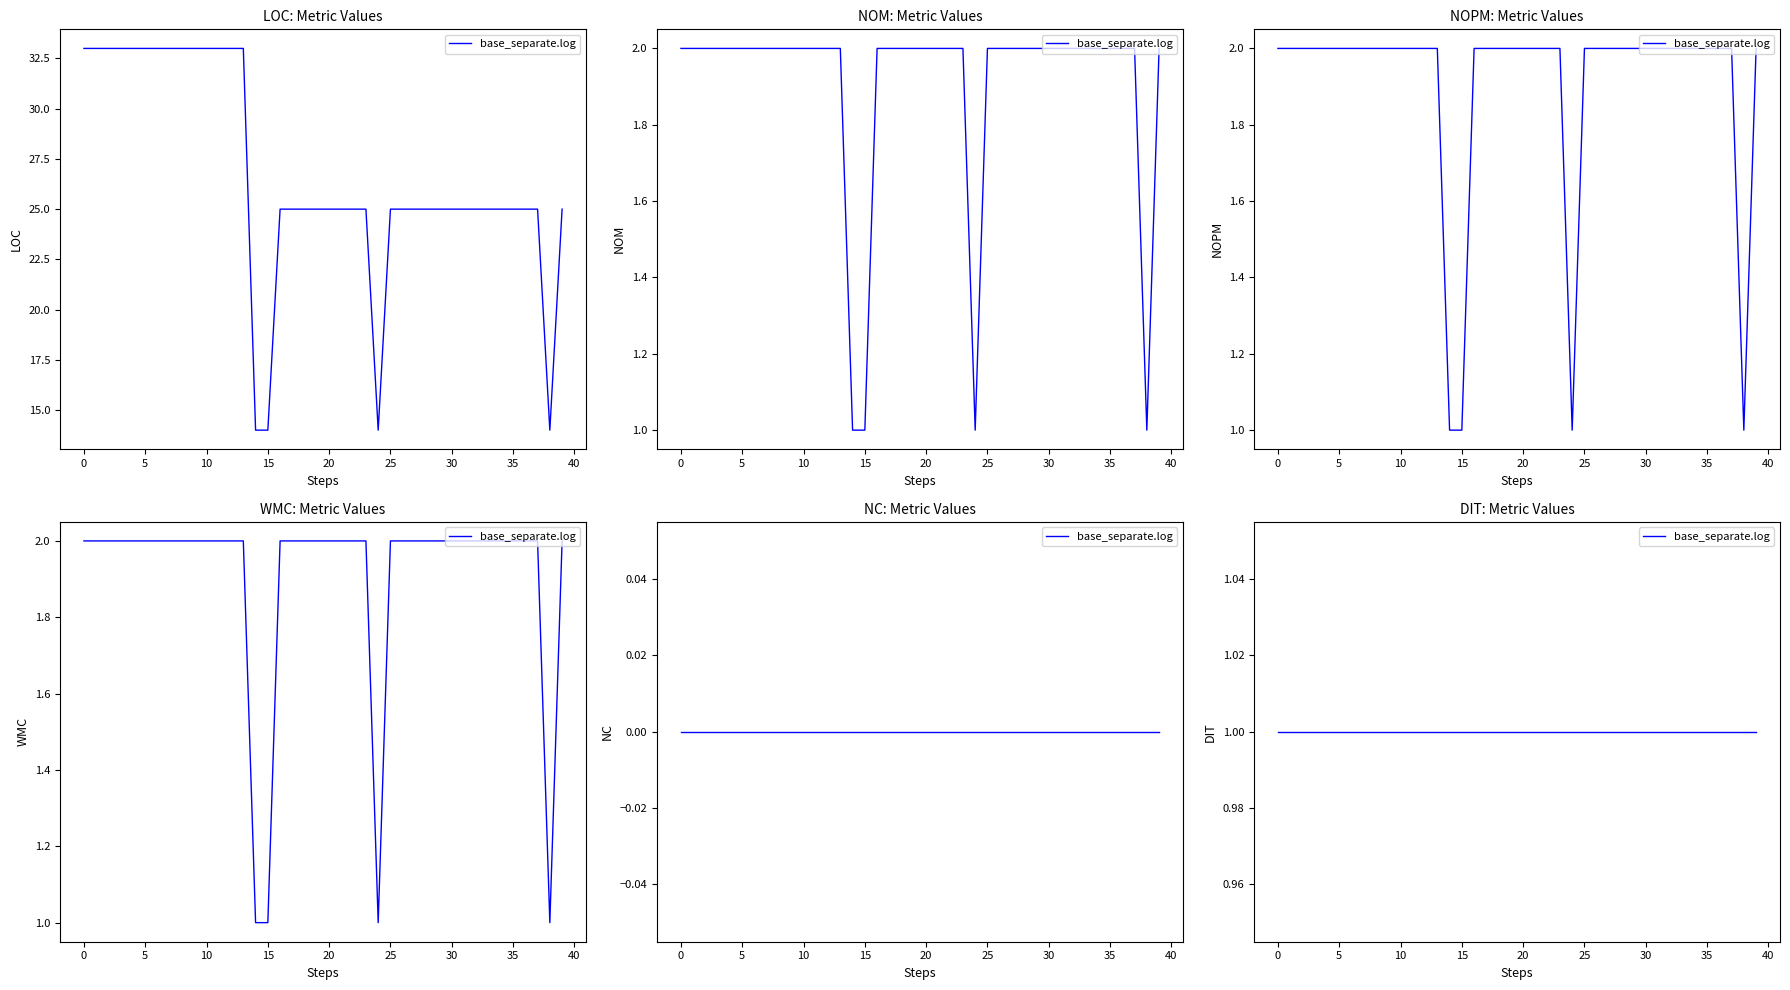

True or false: NOPM has more than 2 points higher than both neighbors.

False